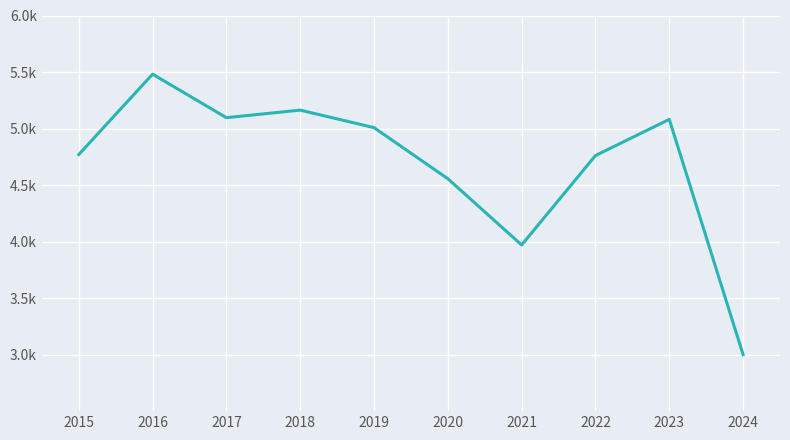

Approximately how many times larger is the value at 2024 compared to 2016?

0.5